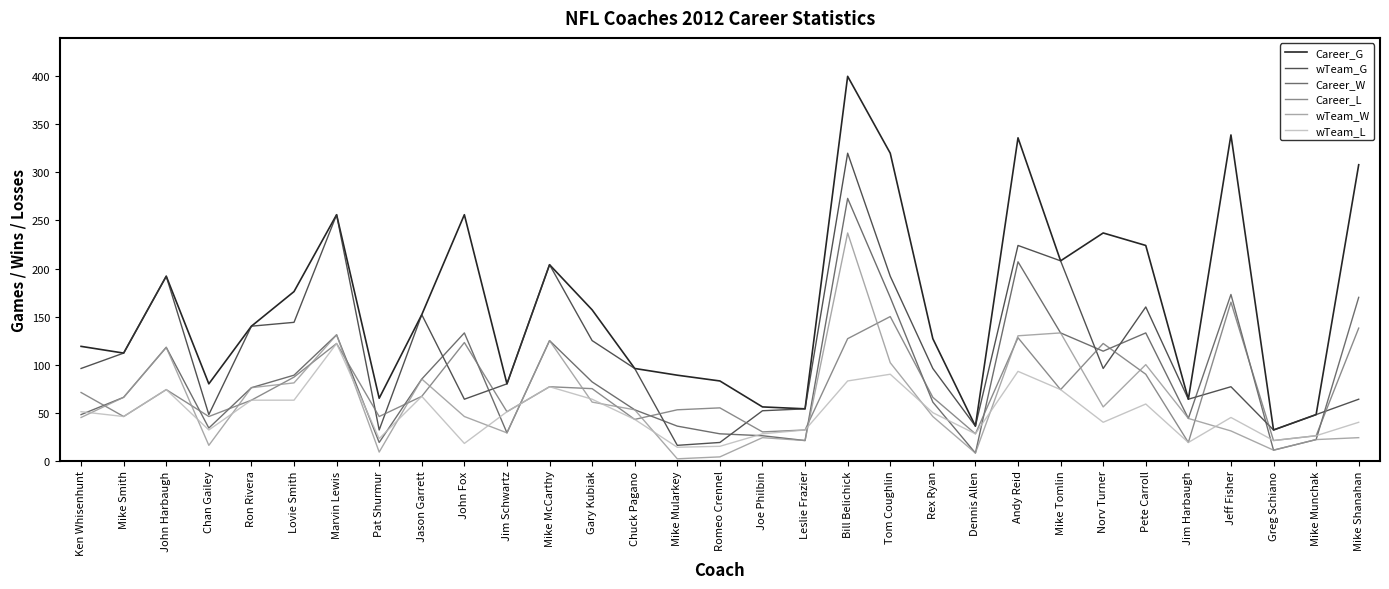

What position from the left is Pete Carroll?

26